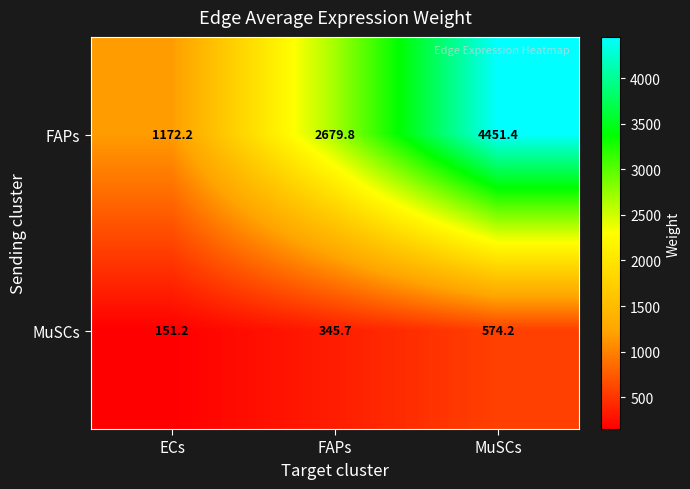

What is the greatest value displayed?

4451.4